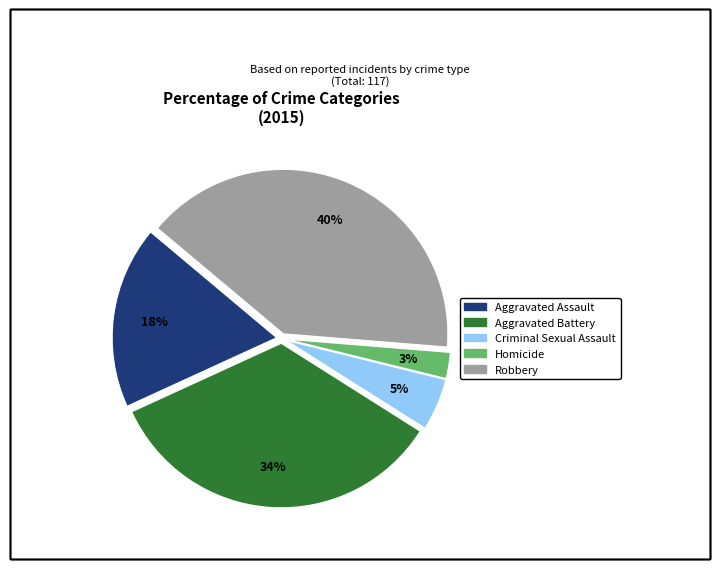

To the nearest percent, what is the combined percentage of Homicide and Robbery?

43%